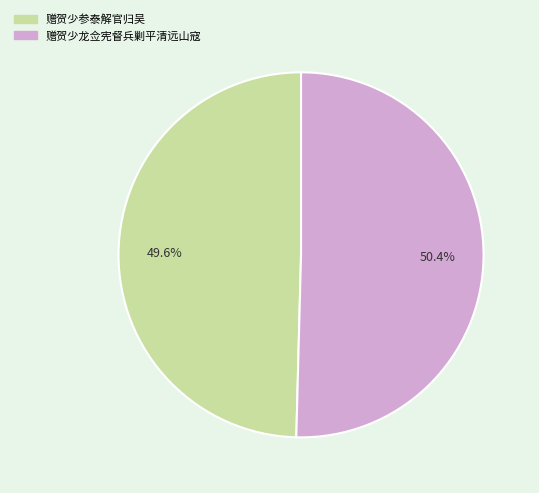

Between 赠贺少龙佥宪督兵剿平清远山寇 and 赠贺少参泰解官归吴, which is larger?

赠贺少龙佥宪督兵剿平清远山寇